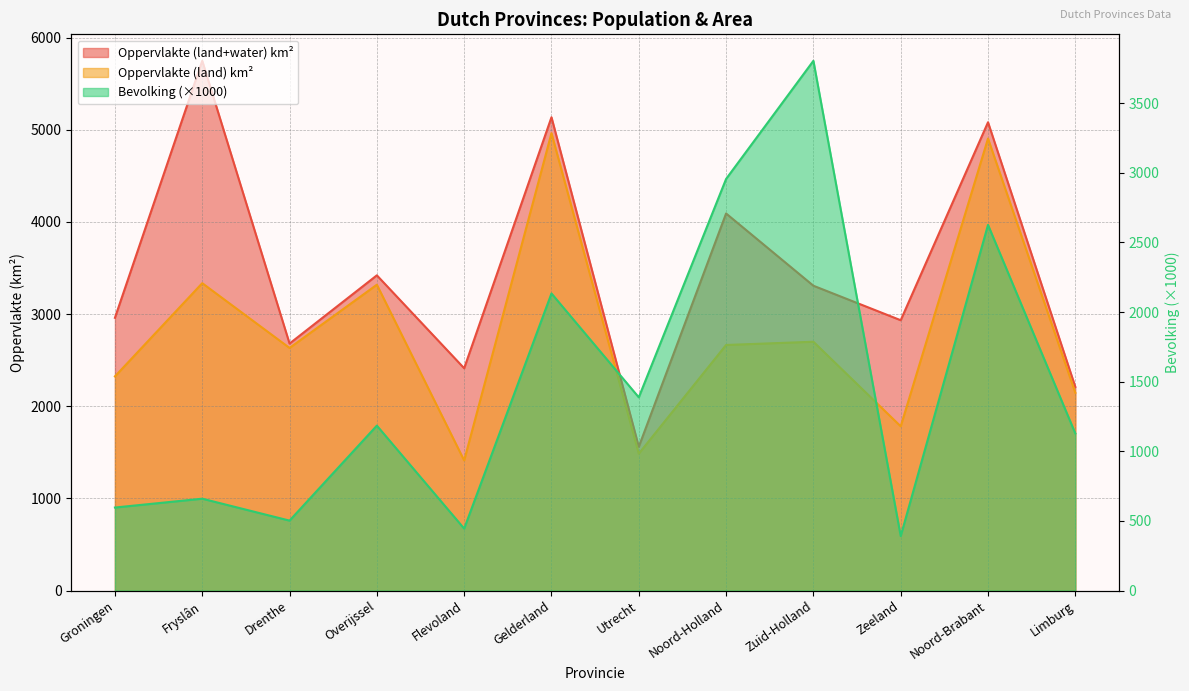

How many values in the Bevolking series are below 1184?

6